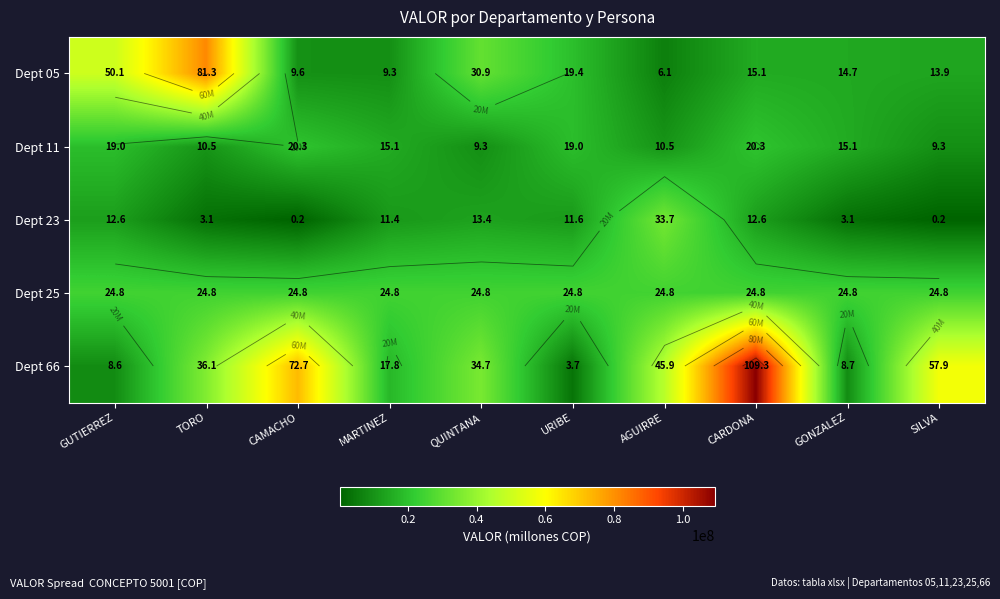

Is the value of Dept 23 at QUINTANA greater than the value of Dept 05 at SILVA?

No